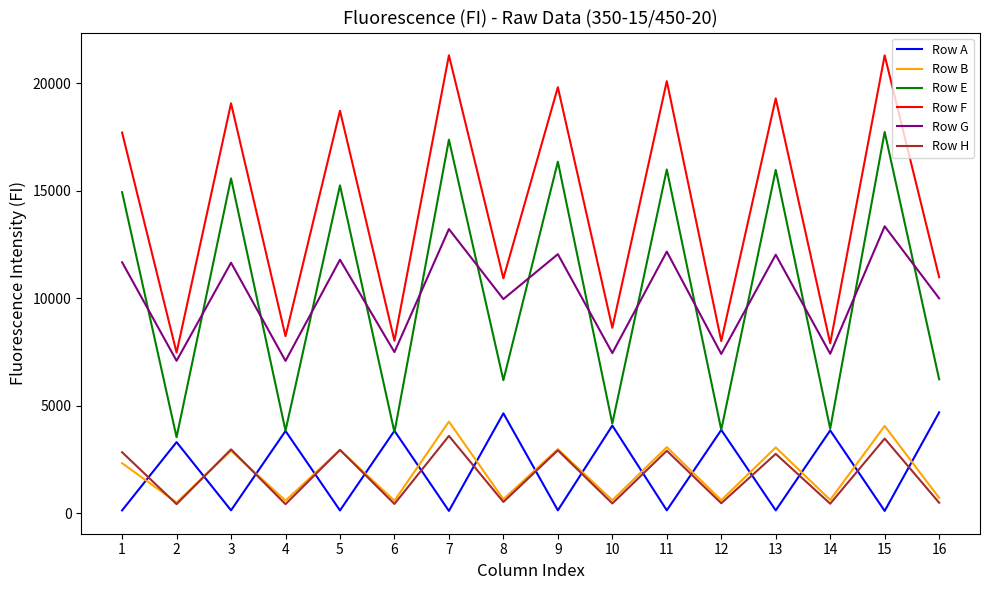

What are all the series names shown in the legend?

Row A, Row B, Row E, Row F, Row G, Row H